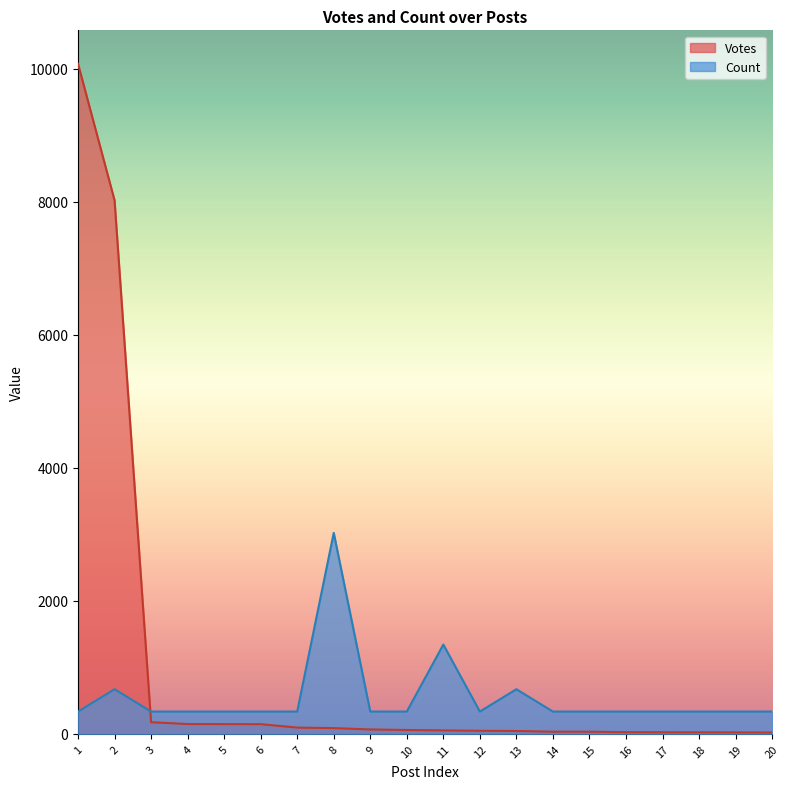

How many data points does each series have?

20